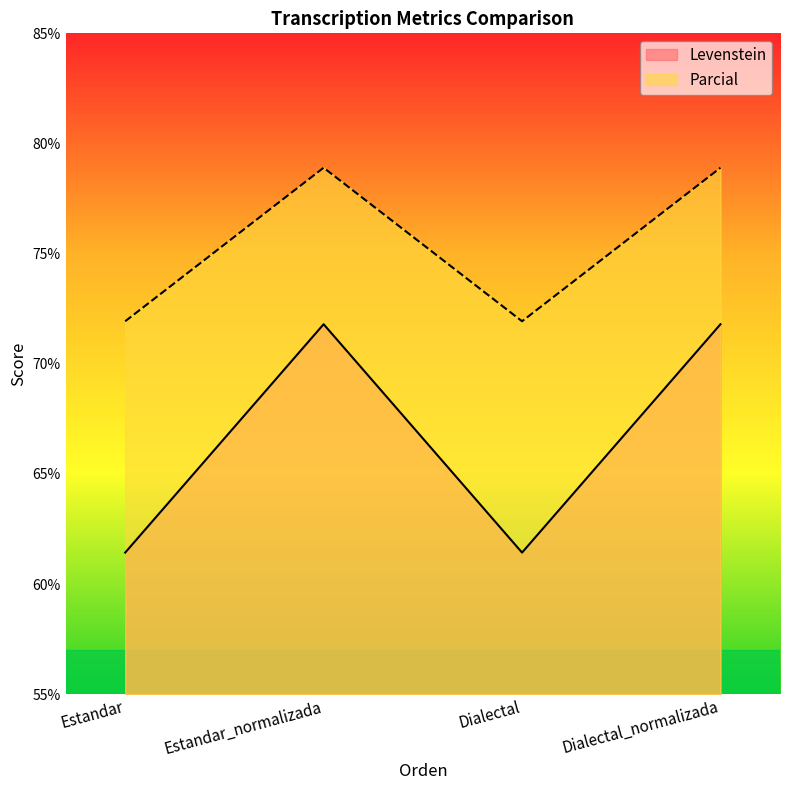

True or false: Levenstein and Parcial cross at least once.

False